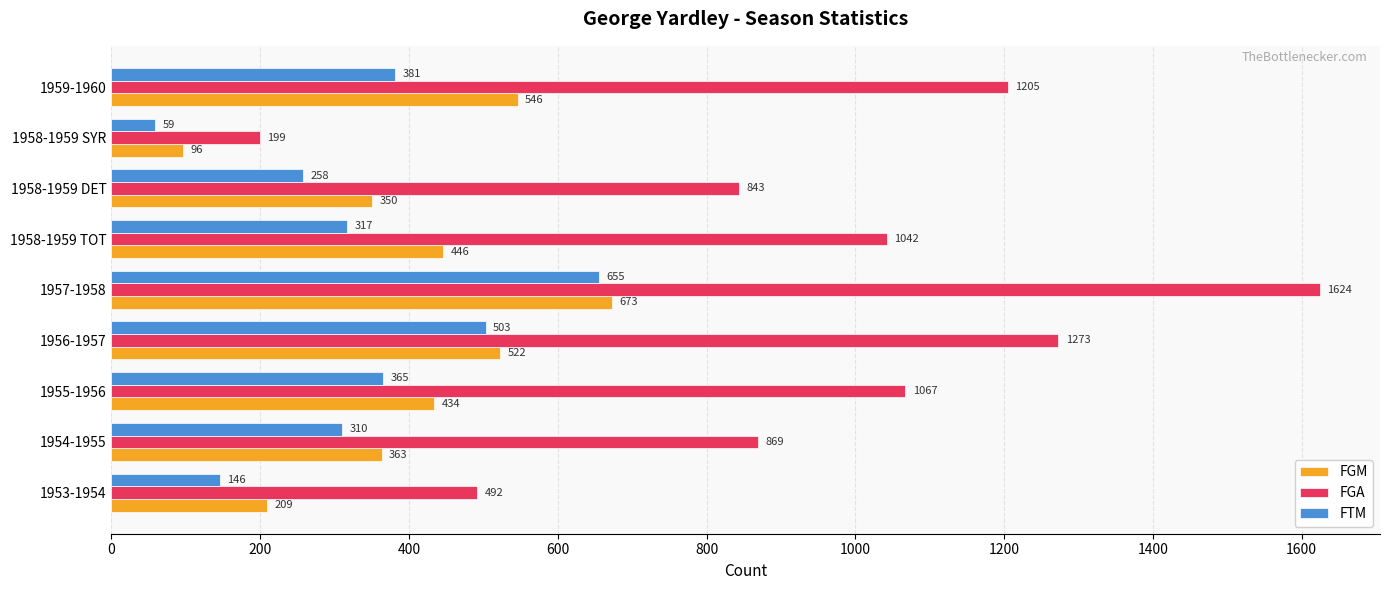

Where is FGM nearest to the value 384?

1954-1955